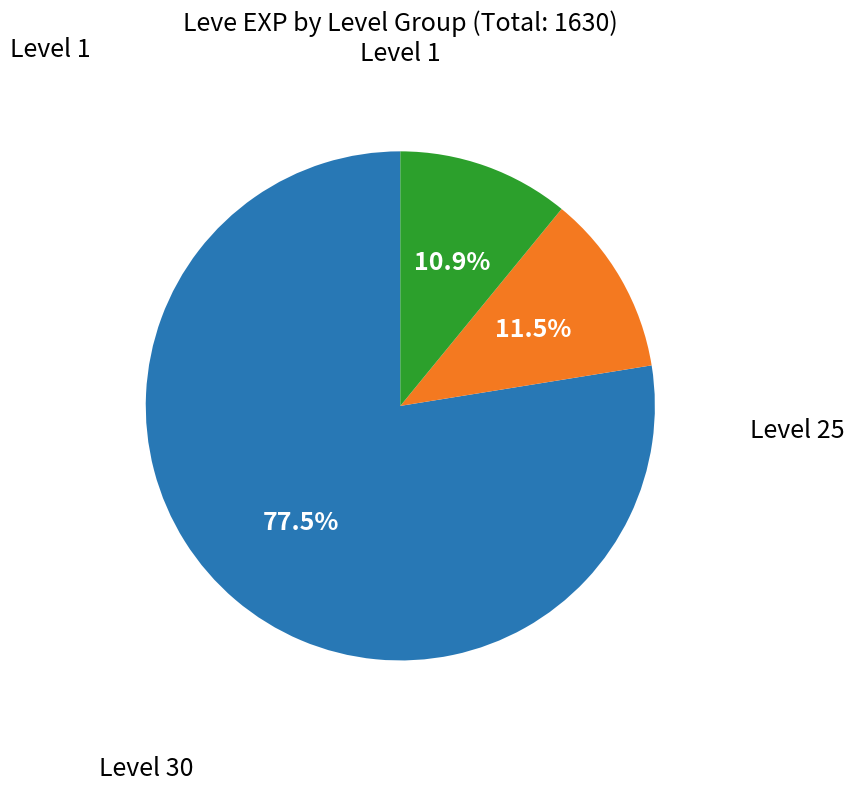

Does any single category account for the majority?

Yes